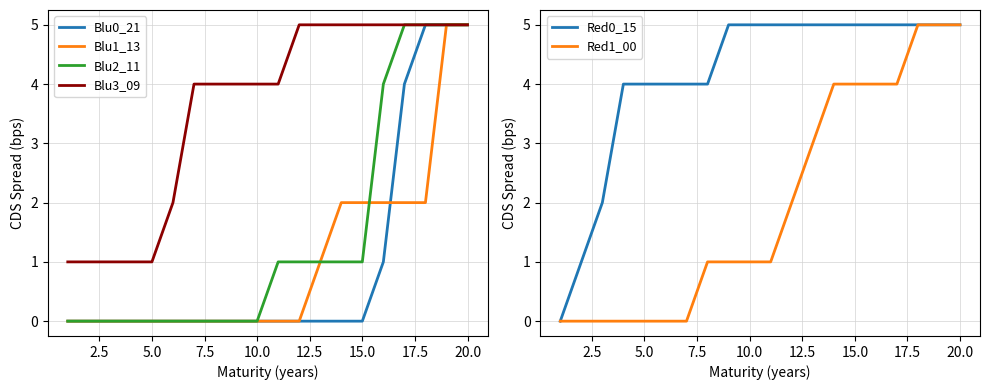

True or false: Blu2_11 has a value of 0 at 5.0.

True